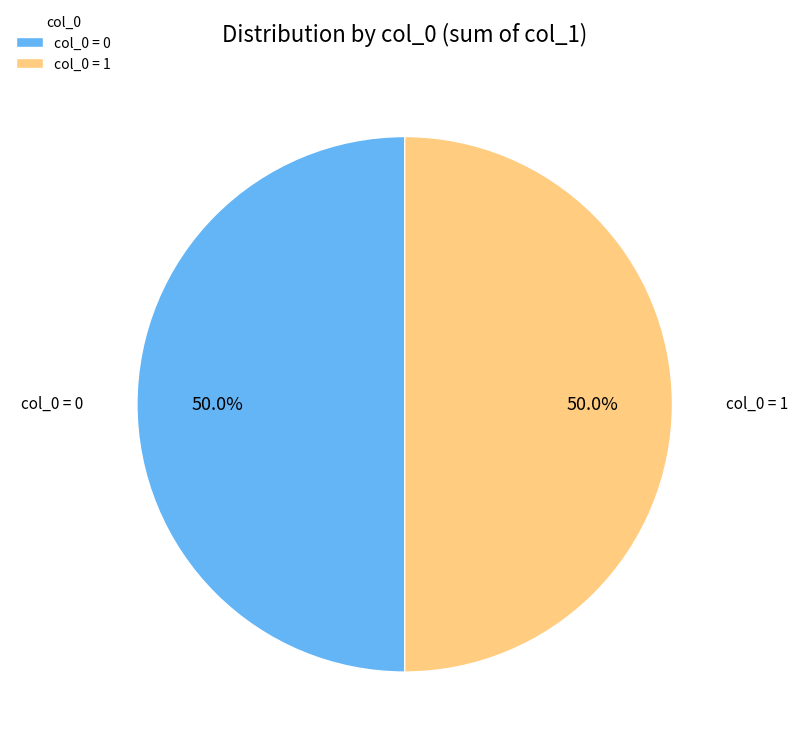

Combined, do col_0 = 1 and col_0 = 0 account for over 50%?

Yes